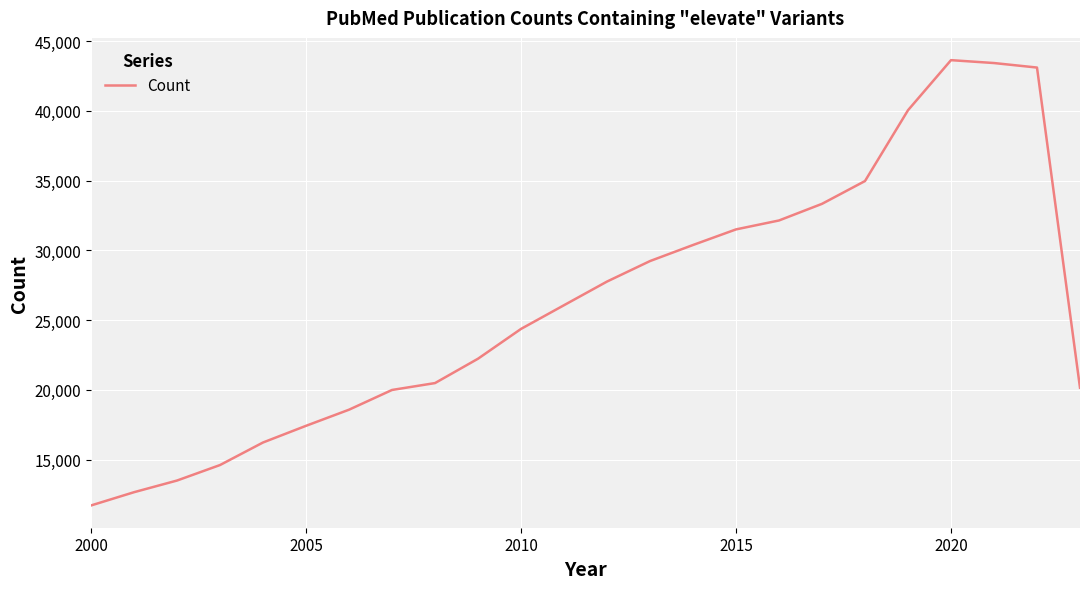

What is the maximum value shown in the chart?

43634